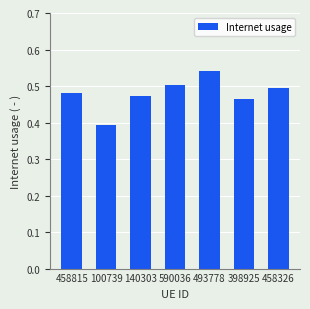

Which label corresponds to the smallest value in the chart?

100739